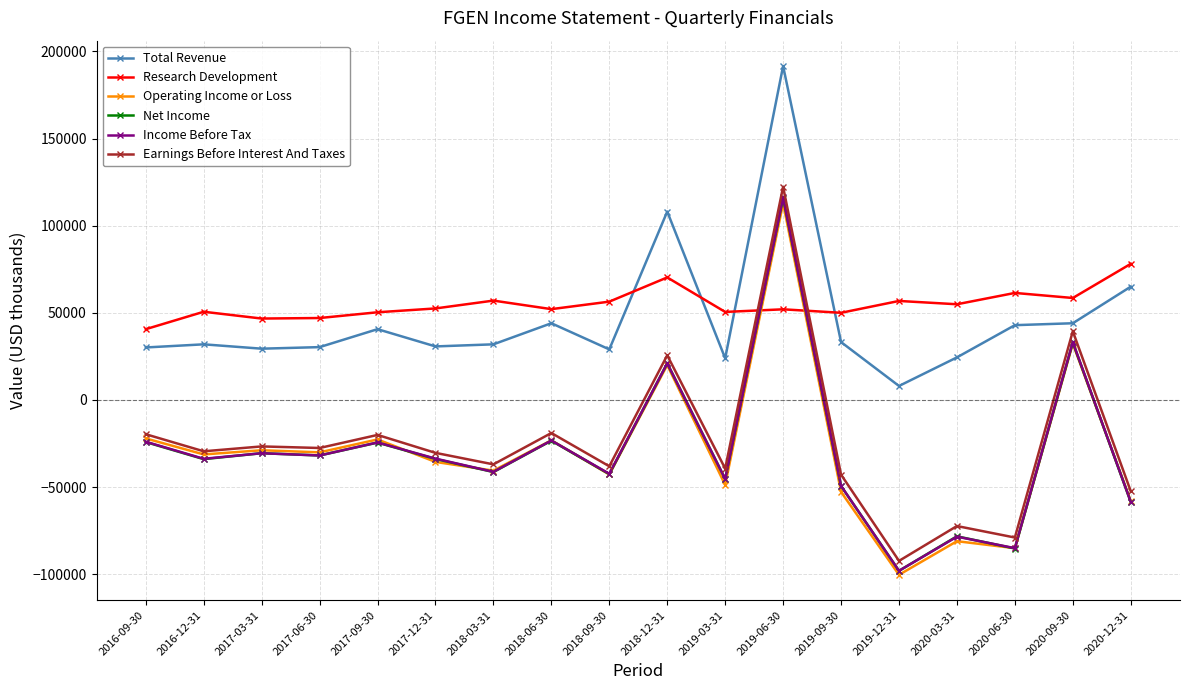

True or false: Income Before Tax and Earnings Before Interest And Taxes intersect in this chart.

False